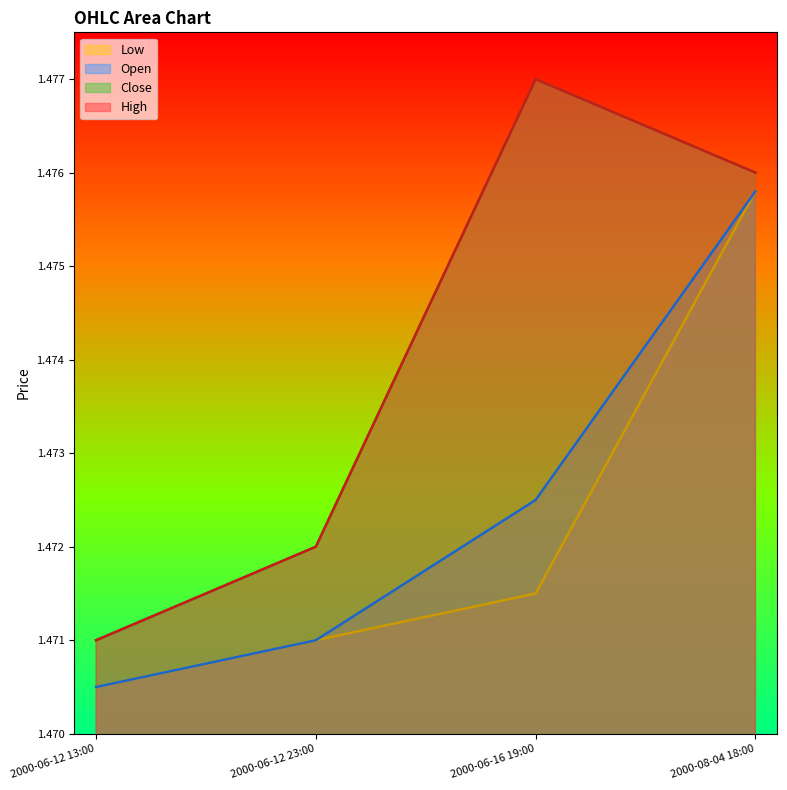

List the series in order of their peak value, highest first.

High, Close, Open, Low